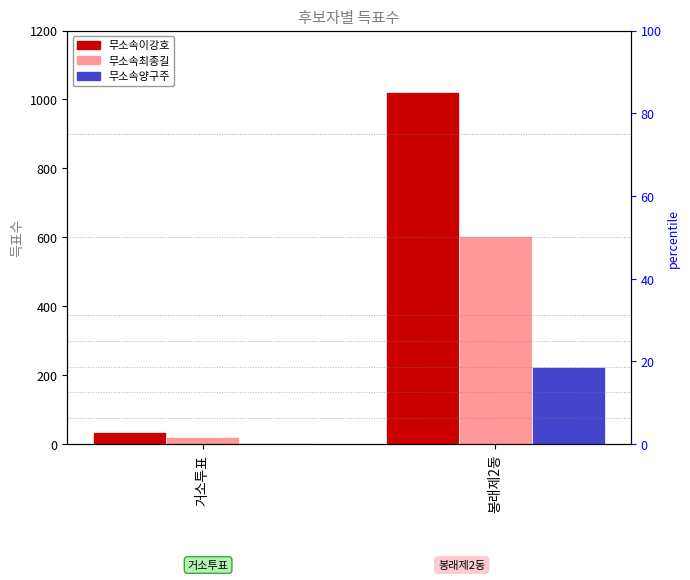

At which category is the sum across all series the highest?

봉래제2동